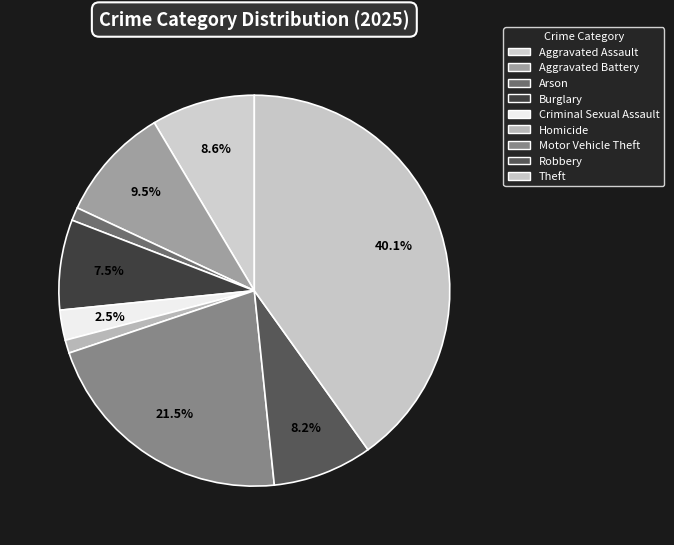

How many slices are in this pie chart?

9